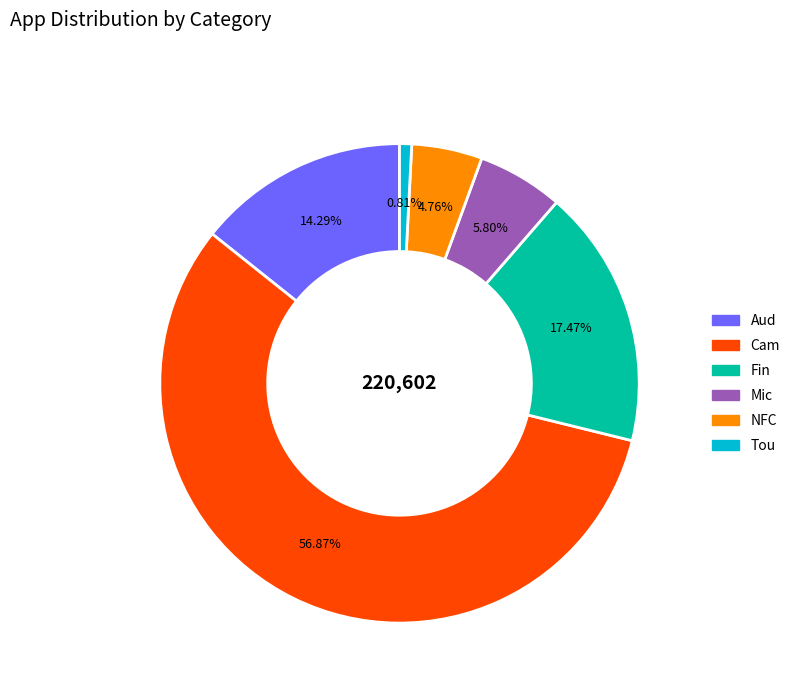

To the nearest percent, what is the combined percentage of Tou and NFC?

6%